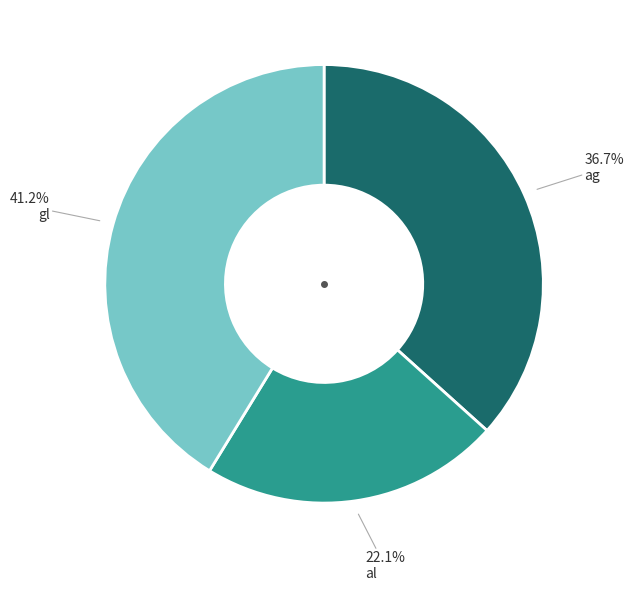

Is there any slice that represents more than half of the pie?

No